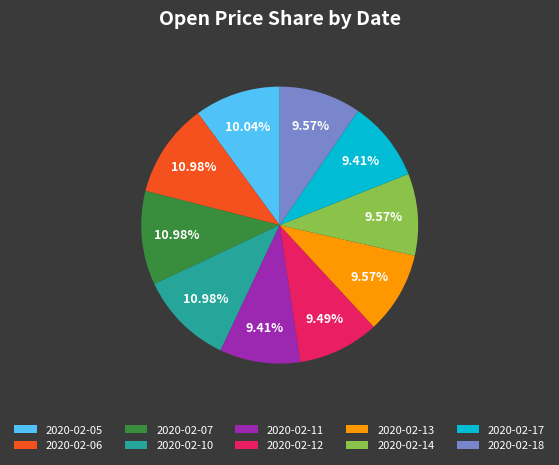

What percentage is the 2020-02-14 slice, to the nearest percent?

10%